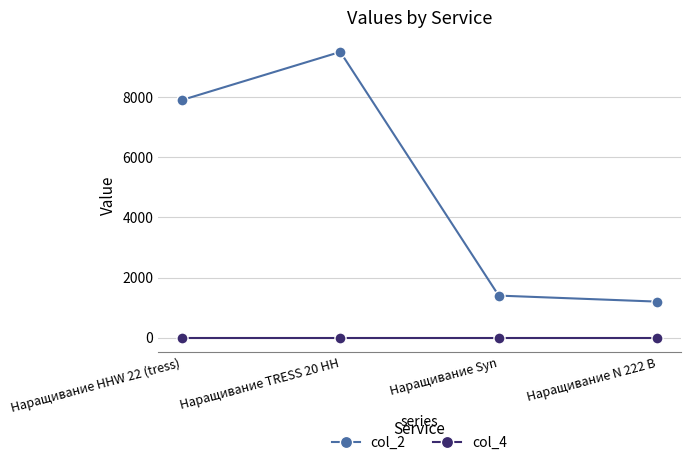

Which series has the widest spread of values?

col_2